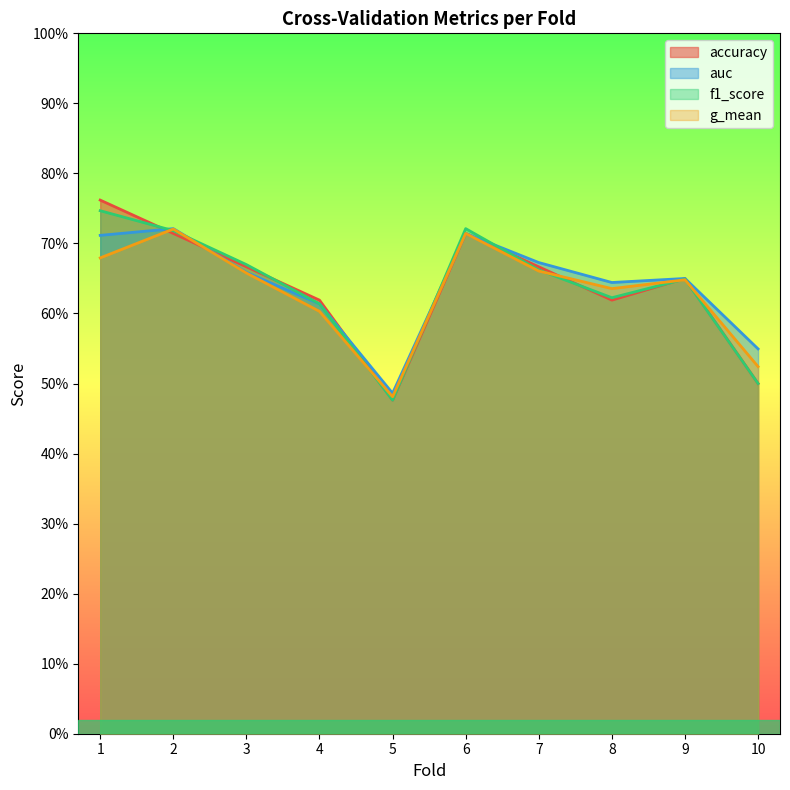

How many series are shown in this chart?

4